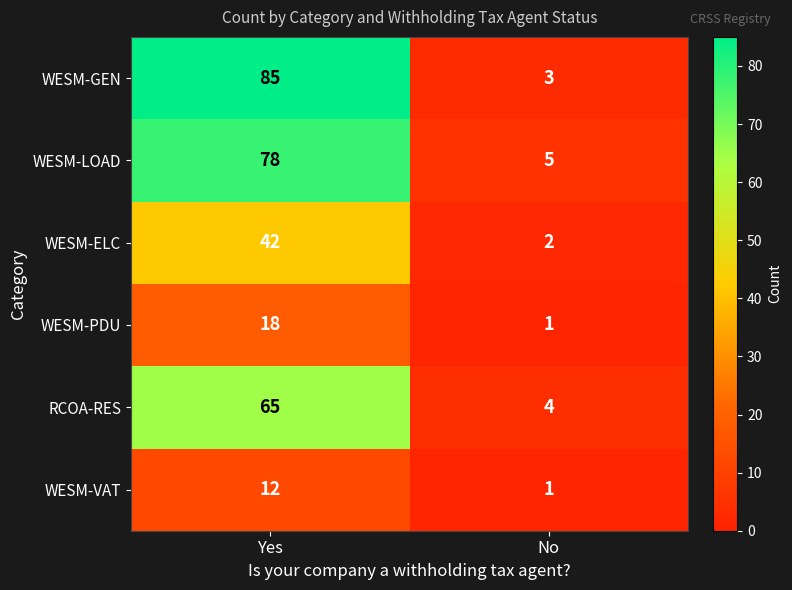

Which category has the highest value across all series?

Yes